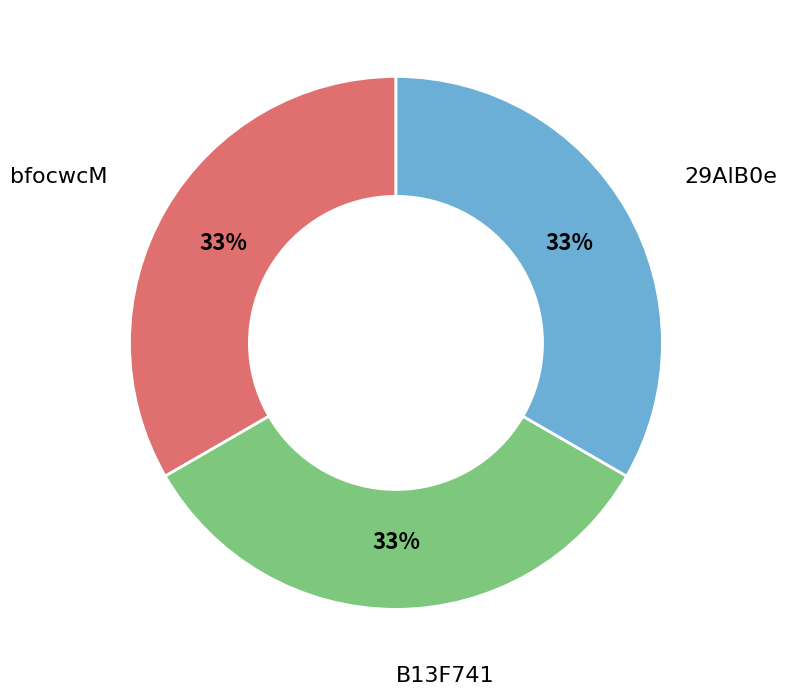

Does any single category account for the majority?

No